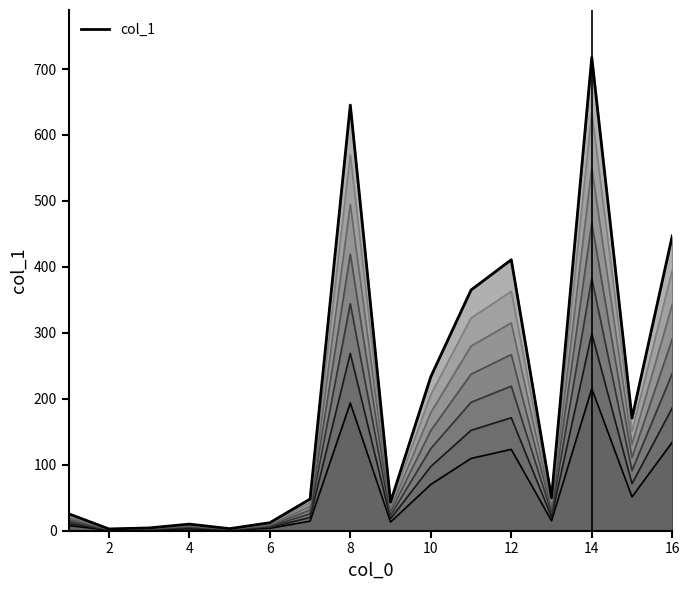

Between 10 and 4, which is larger?

10